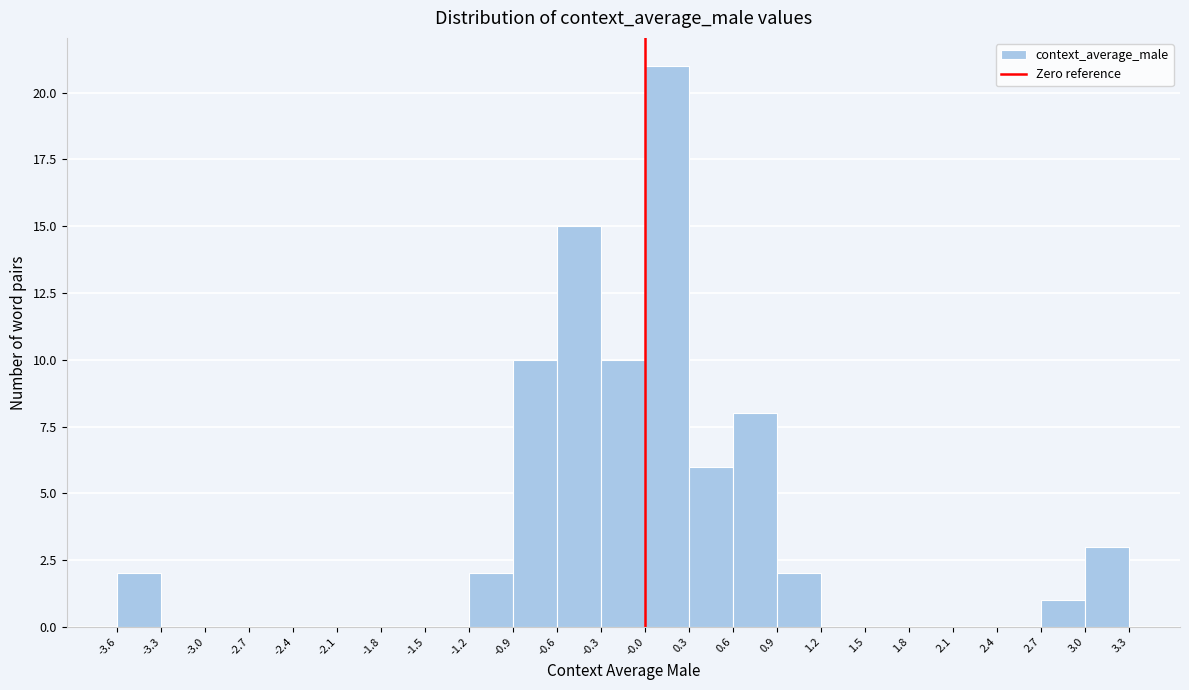

Reading left to right, list every bar in this chart as the range it spans on the x-axis followed by its height. The values are not printed on the chart, so give them approximately, as read against the axis.

-3.6 to -3.3: 2
-3.3 to -3.0: 0
-3.0 to -2.7: 0
-2.7 to -2.4: 0
-2.4 to -2.1: 0
-2.1 to -1.8: 0
-1.8 to -1.5: 0
-1.5 to -1.2: 0
-1.2 to -0.9: 2
-0.9 to -0.6: 10
-0.6 to -0.3: 15
-0.3 to -0.0: 10
-0.0 to 0.3: 21
0.3 to 0.6: 6
0.6 to 0.9: 8
0.9 to 1.2: 2
1.2 to 1.5: 0
1.5 to 1.8: 0
1.8 to 2.1: 0
2.1 to 2.4: 0
2.4 to 2.7: 0
2.7 to 3.0: 1
3.0 to 3.3: 3